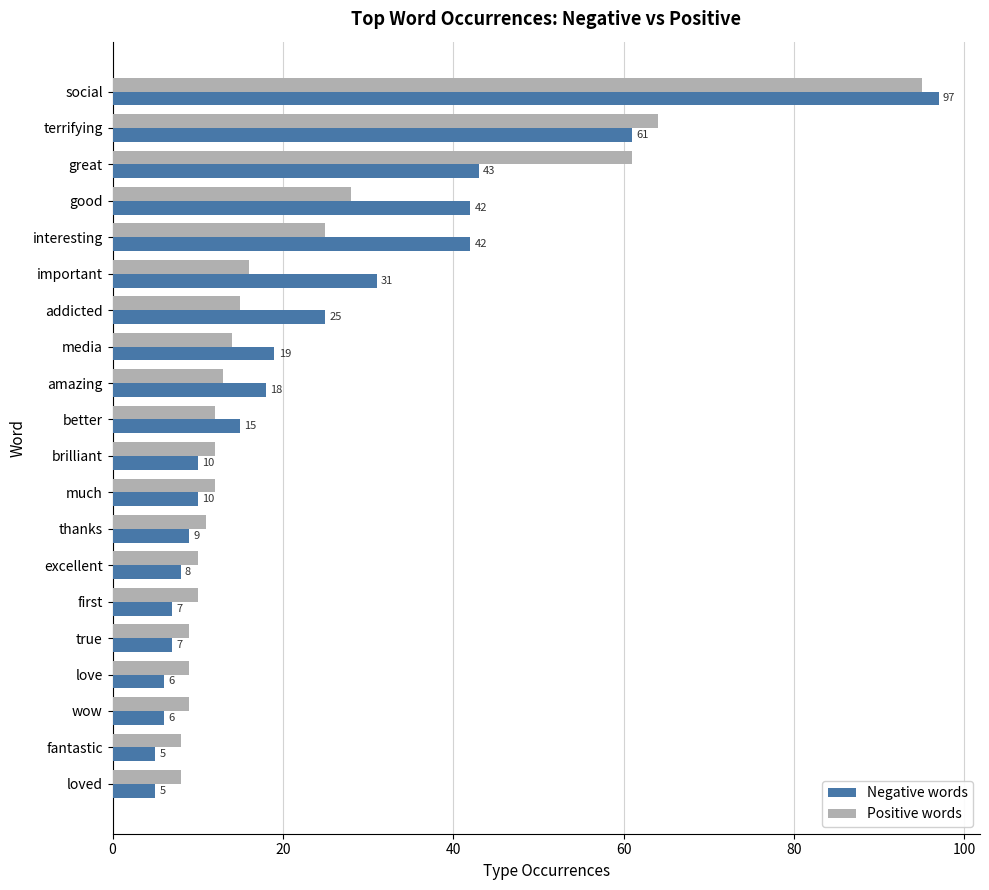

Rank the series by their maximum value, from highest to lowest.

Negative words, Positive words